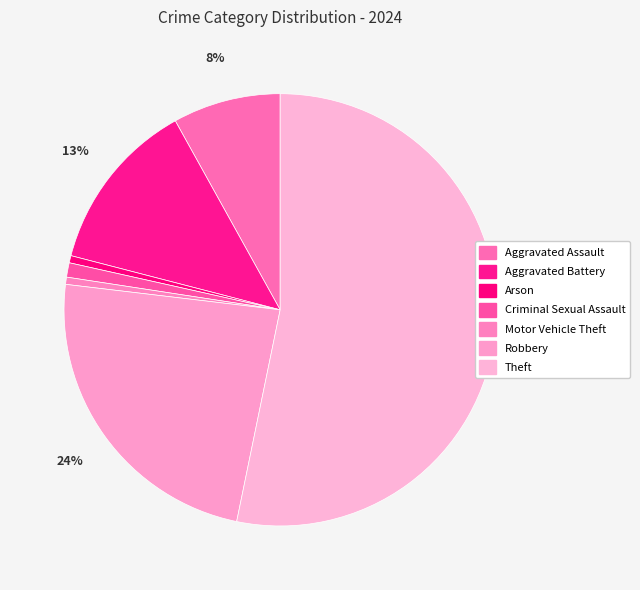

How many slices are in this pie chart?

7